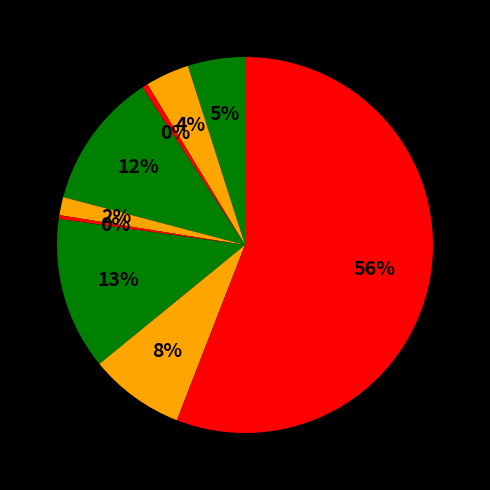

What is the largest slice in the pie chart?

Theft